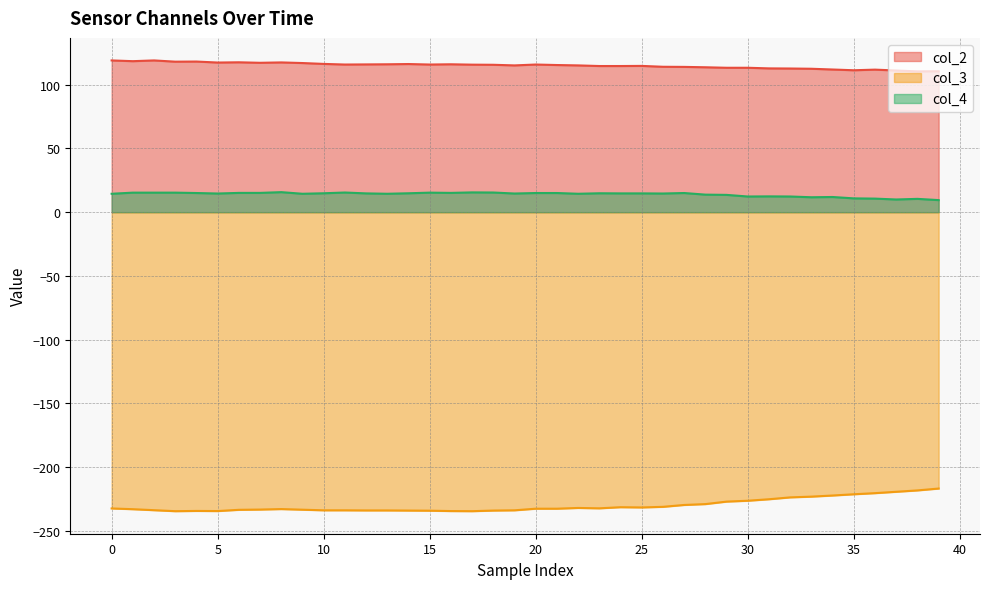

How many values in the col_2 series exceed 115?

23